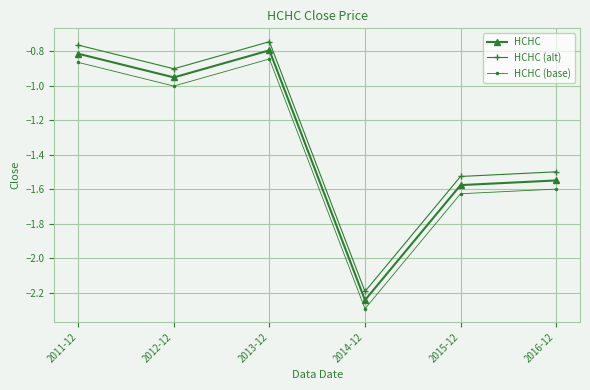

What is the sum of the HCHC values at 2015-12 and 2012-12?

-2.5